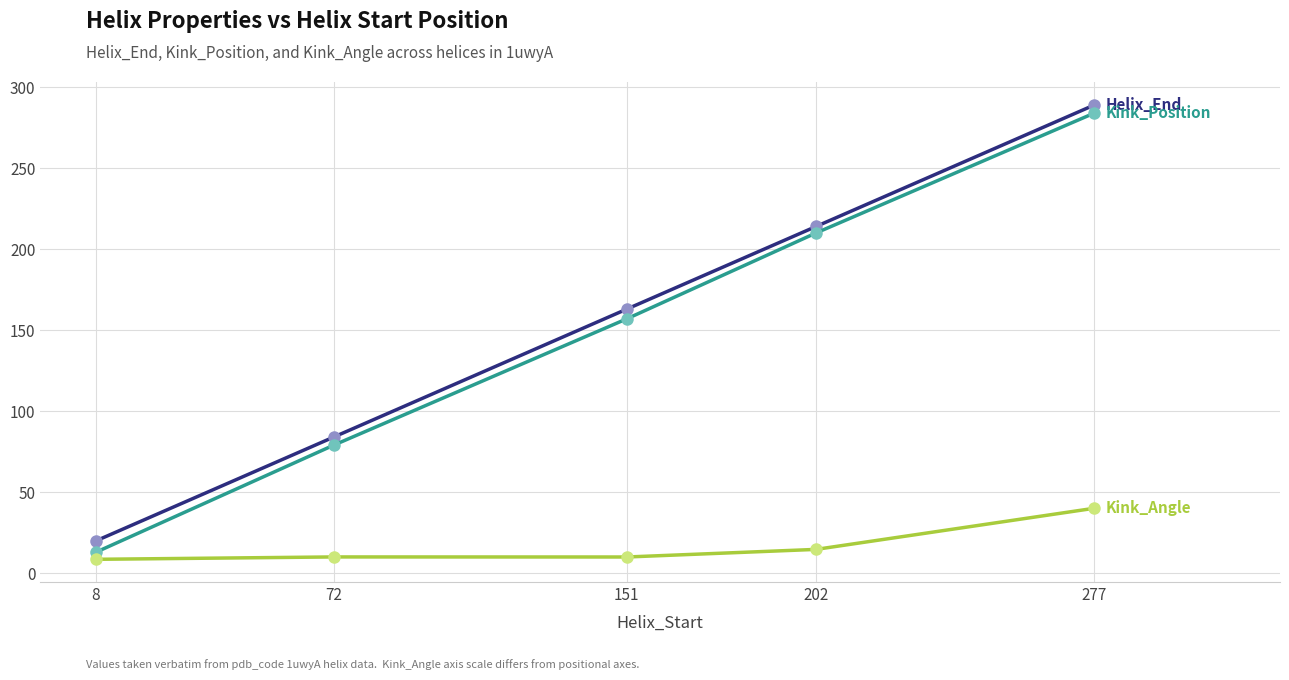

How many lines are shown in the chart?

3